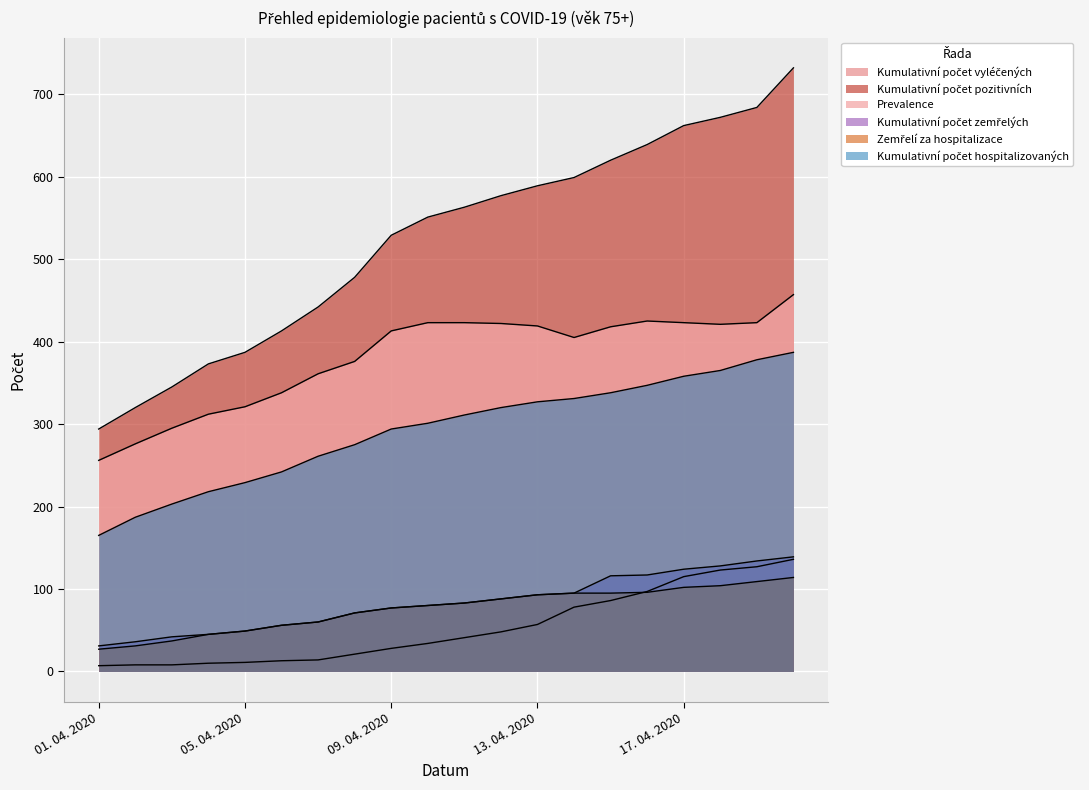

Count the number of data series in this chart.

6